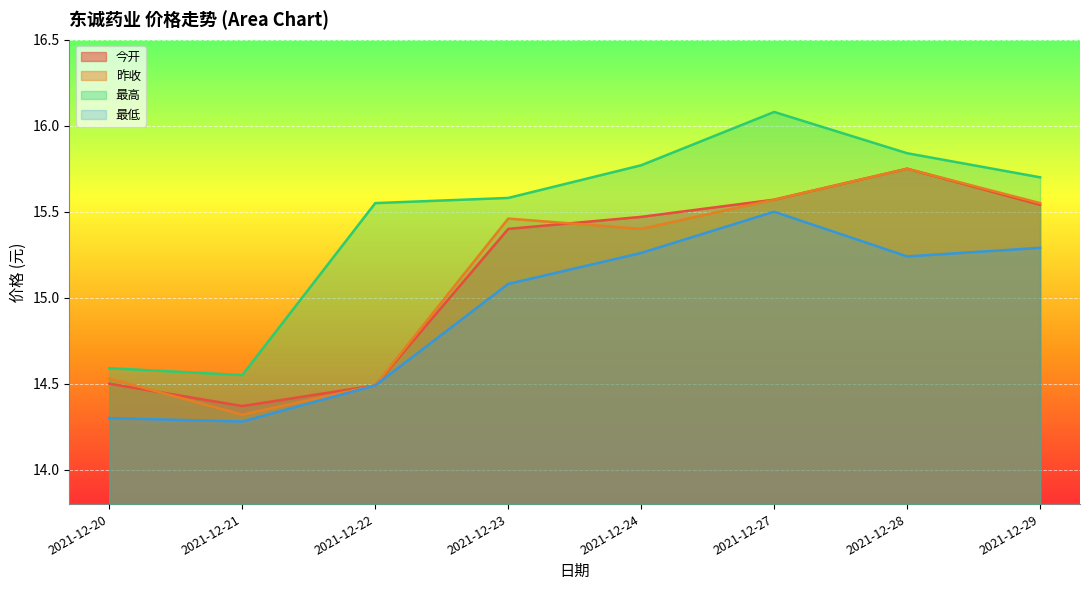

How many 昨收 values are between 14 and 15?

3